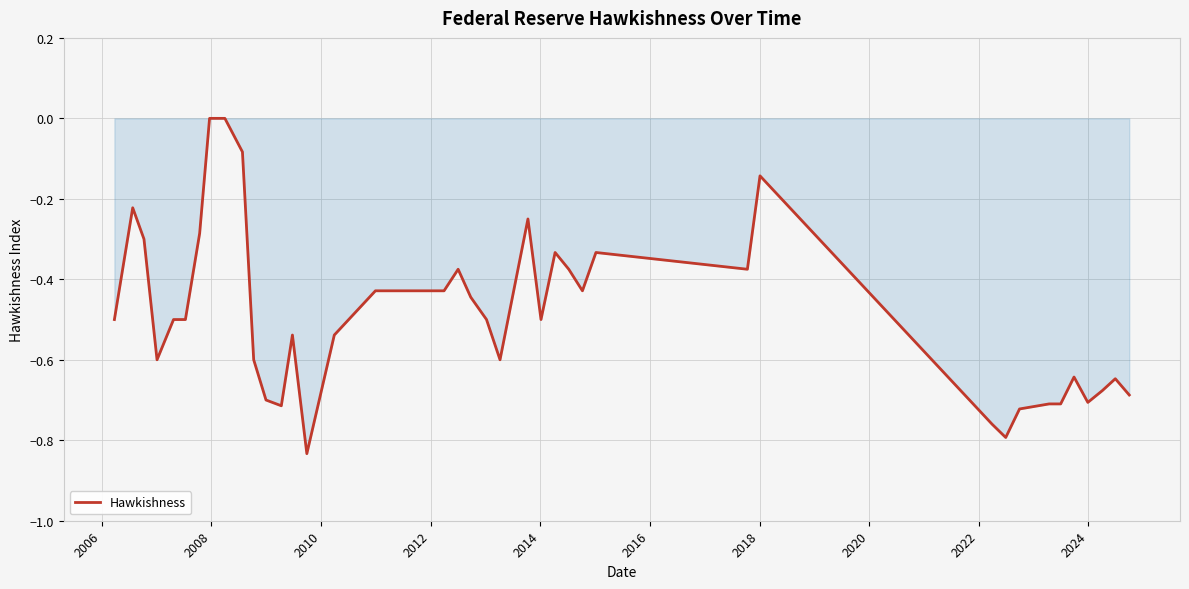

What is the difference between the maximum and minimum values?

0.8